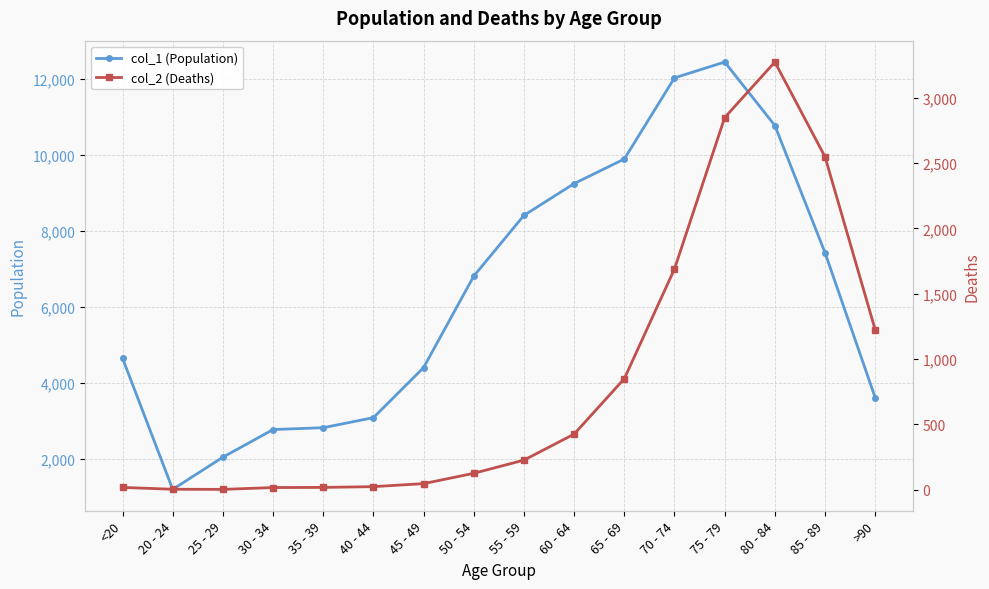

Is it true that col_1 (Population) equals 3792 at 50 - 54?

False